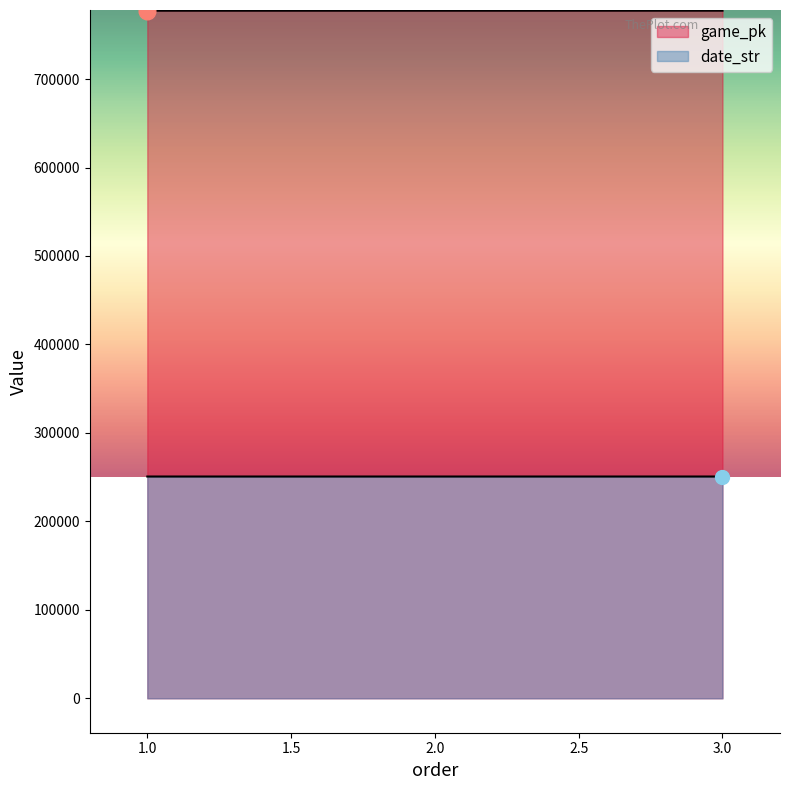

List the labels in order of date_str value, largest first.

1, 2, 3